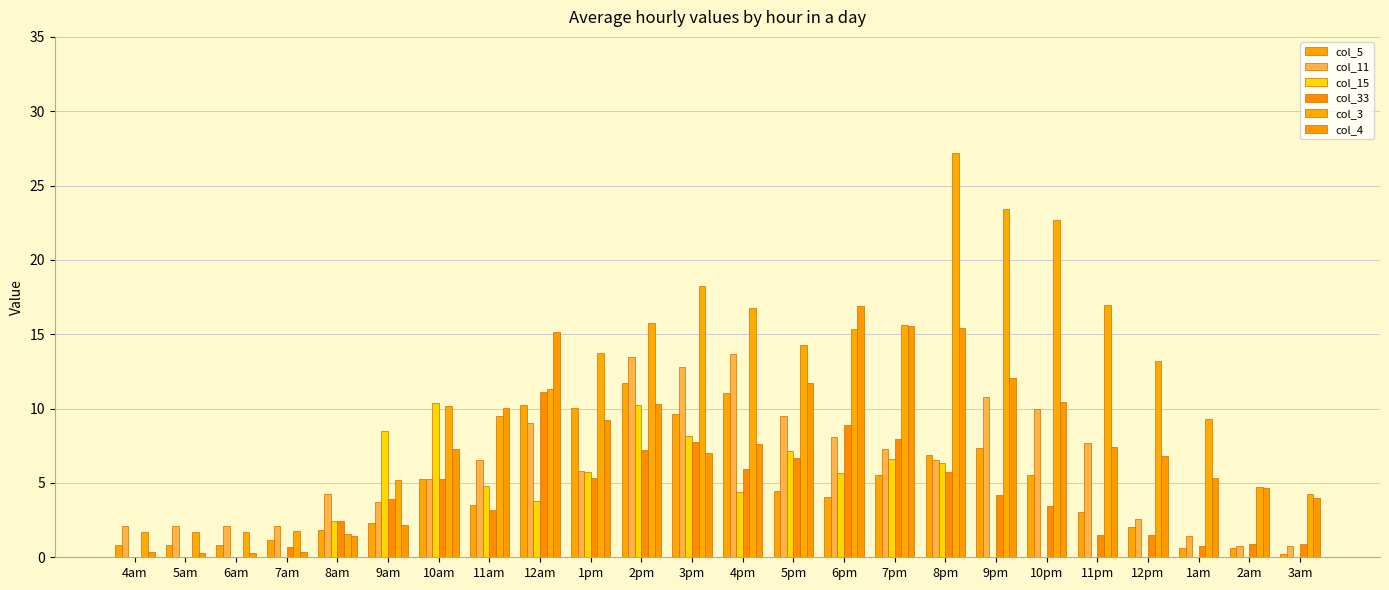

What position from the left is 10am?

7